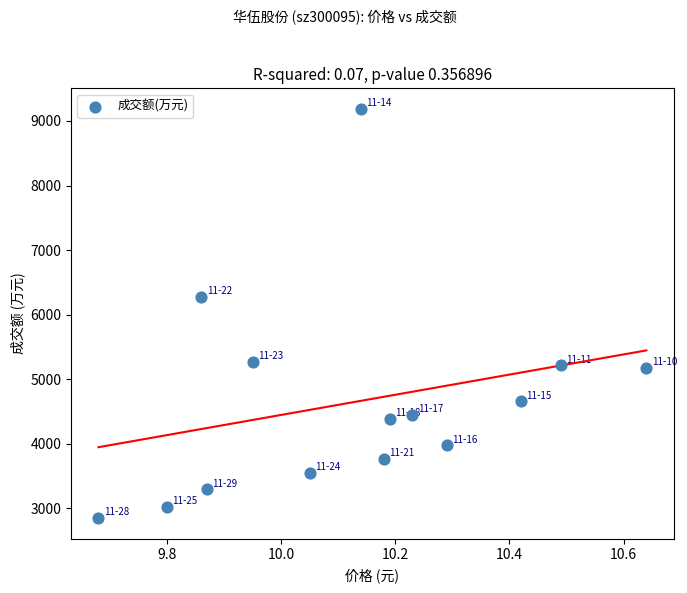

What Y value in the scatter plot is closest to 6018?

6277